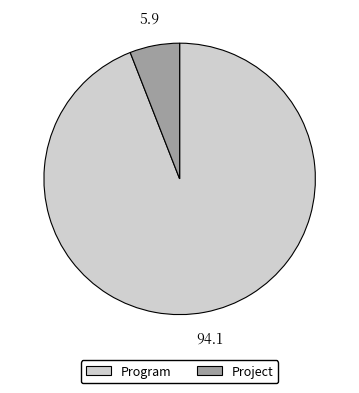

Is Project the majority of the pie?

No